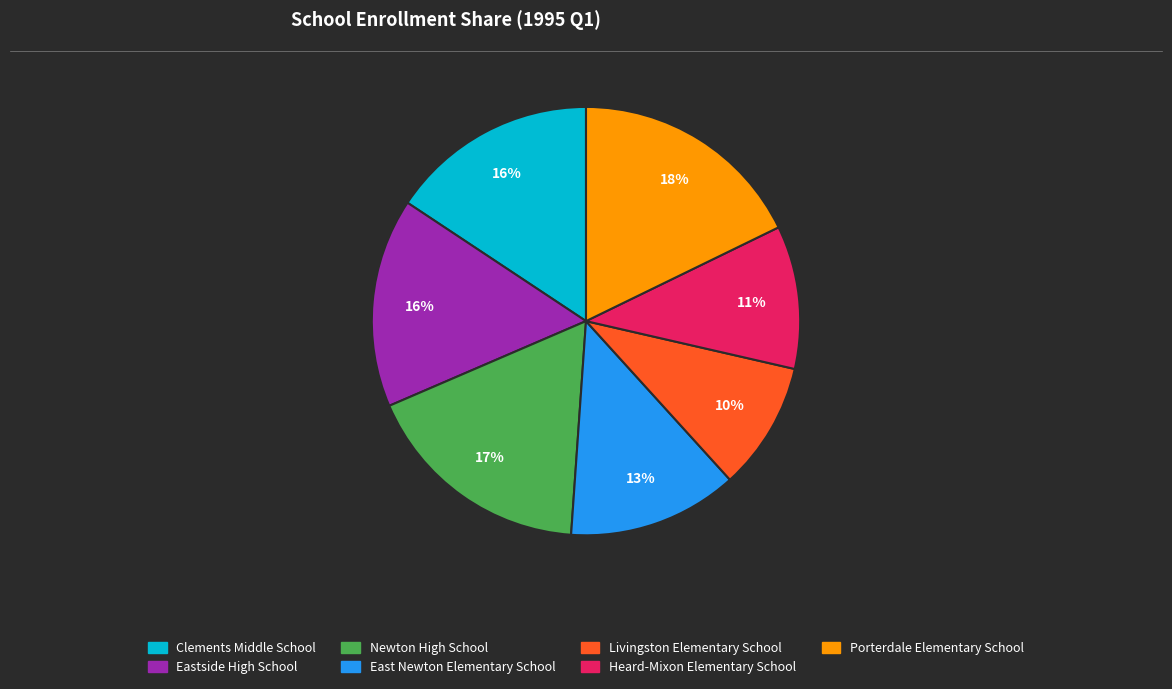

To the nearest percent, what is the average slice percentage?

14%